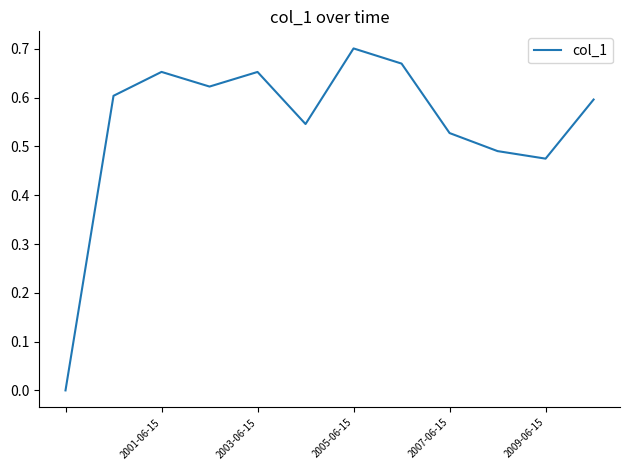

Does the chart display data point markers on the line(s)?

No